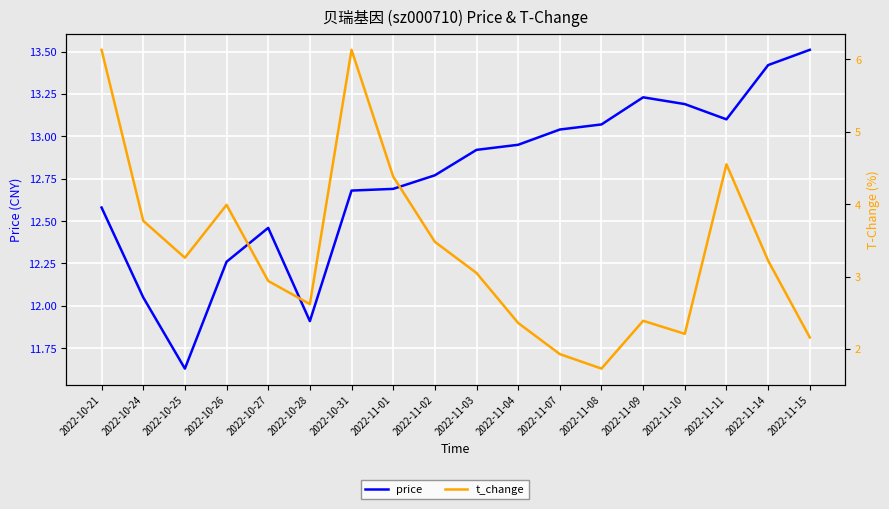

Which label corresponds to the largest value in the chart?

2022-11-15